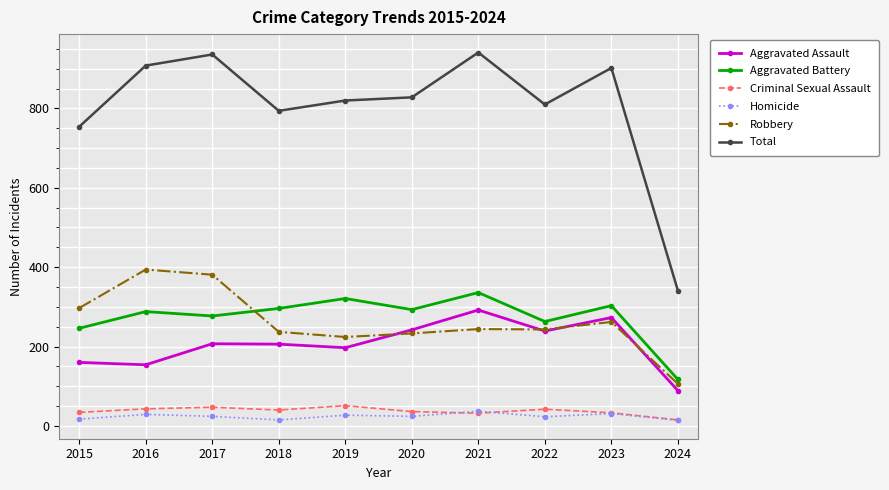

What is the total value across all series at 2015?

1508